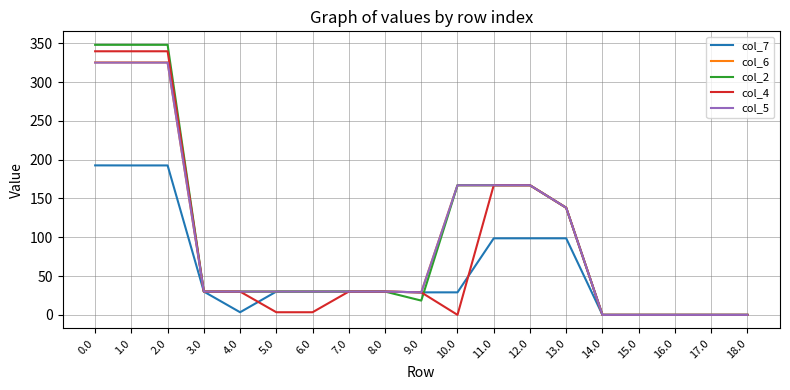

Which series has the largest range (max minus min)?

col_2